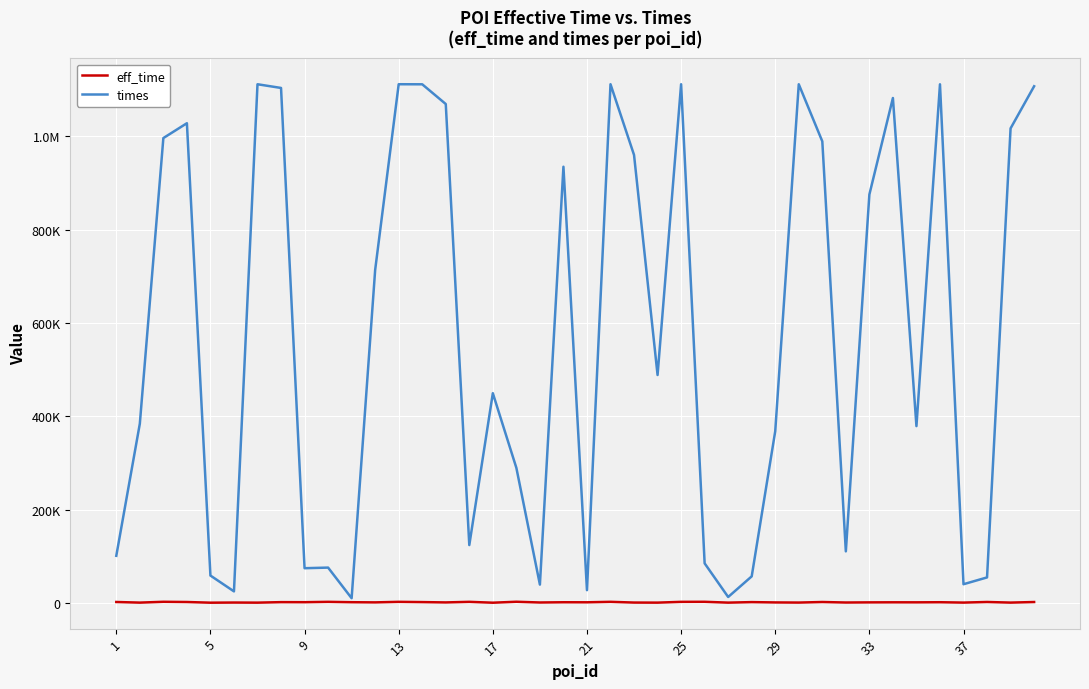

Which category has the lowest value in the eff_time series?

17